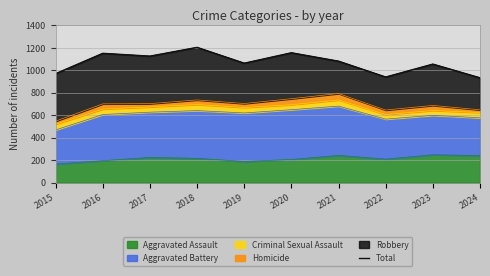

Where is the first local minimum?

2017